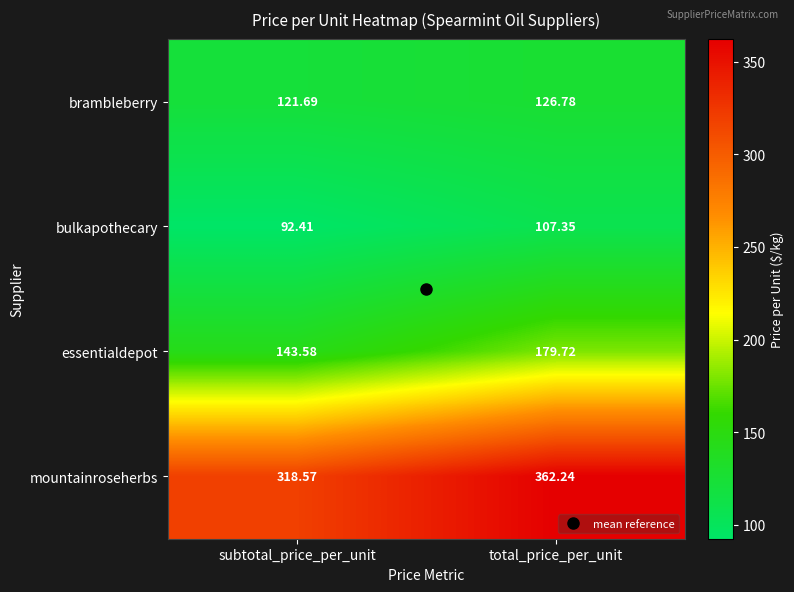

Which series has the largest range (max minus min)?

mountainroseherbs